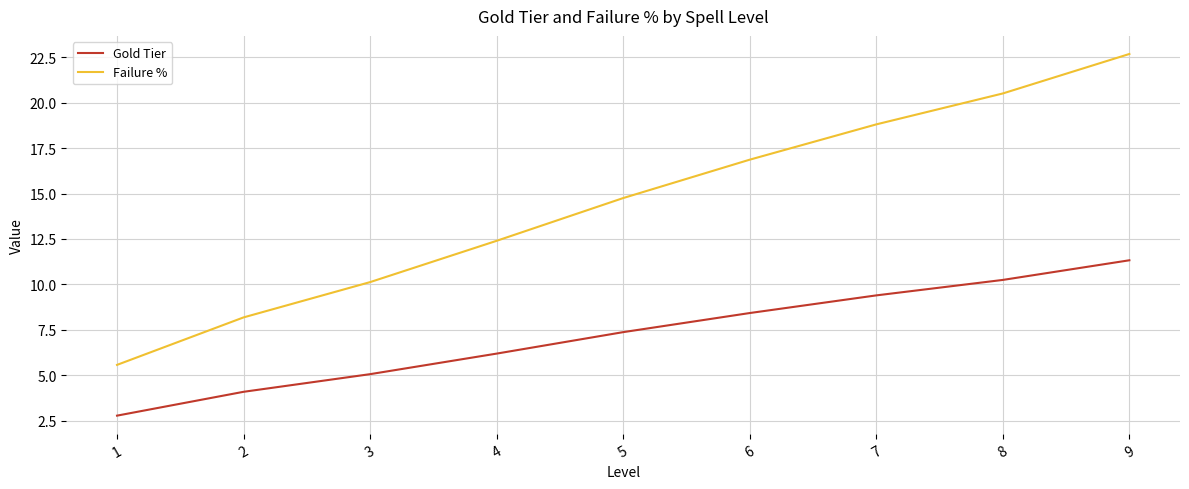

True or false: Gold Tier and Failure % intersect in this chart.

False